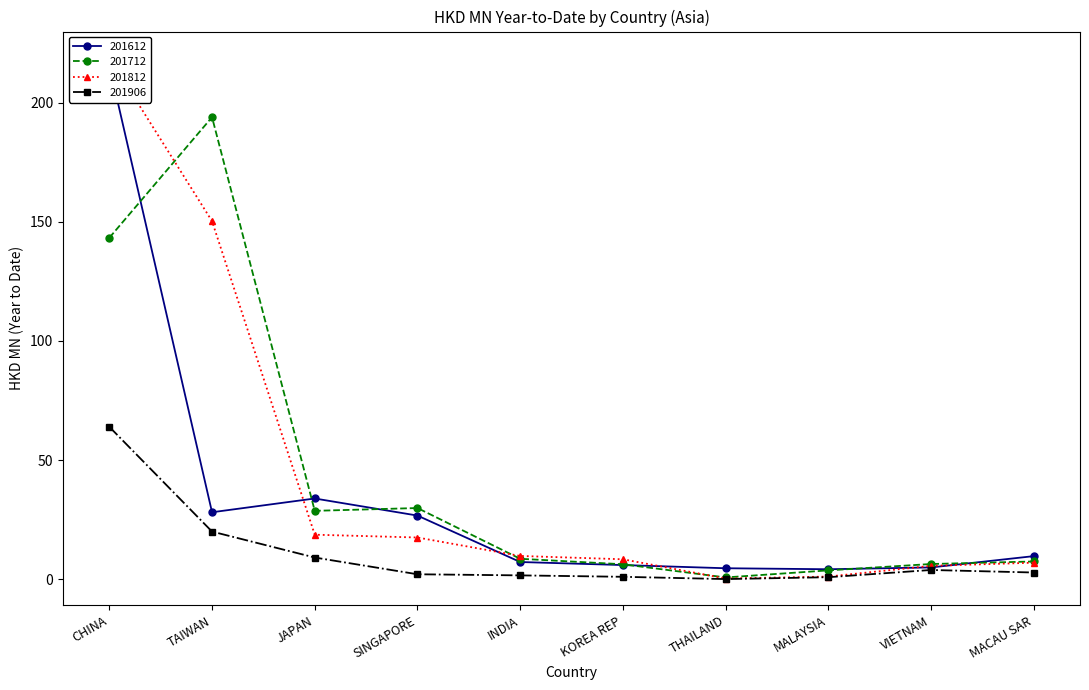

At which category does 201906 reach its first local peak?

VIETNAM